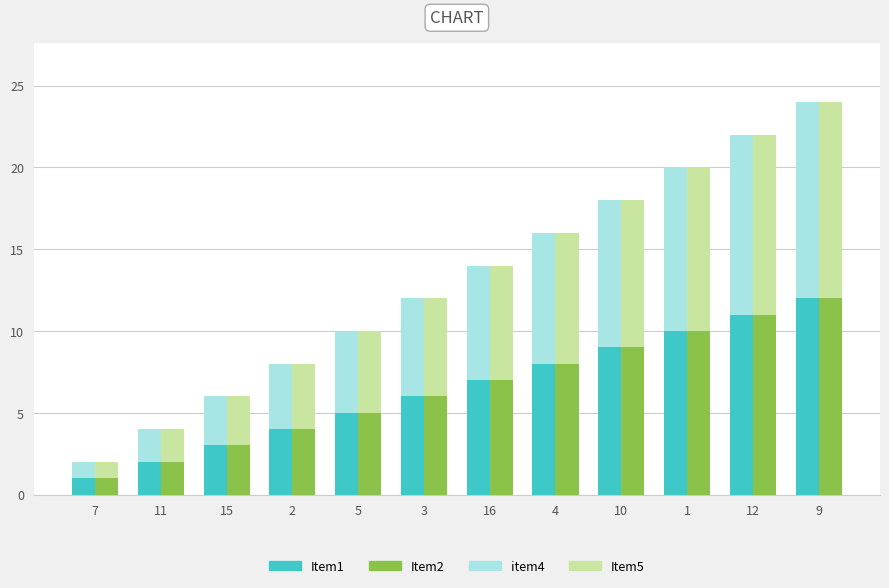

Which series has the largest total across all categories?

Item1